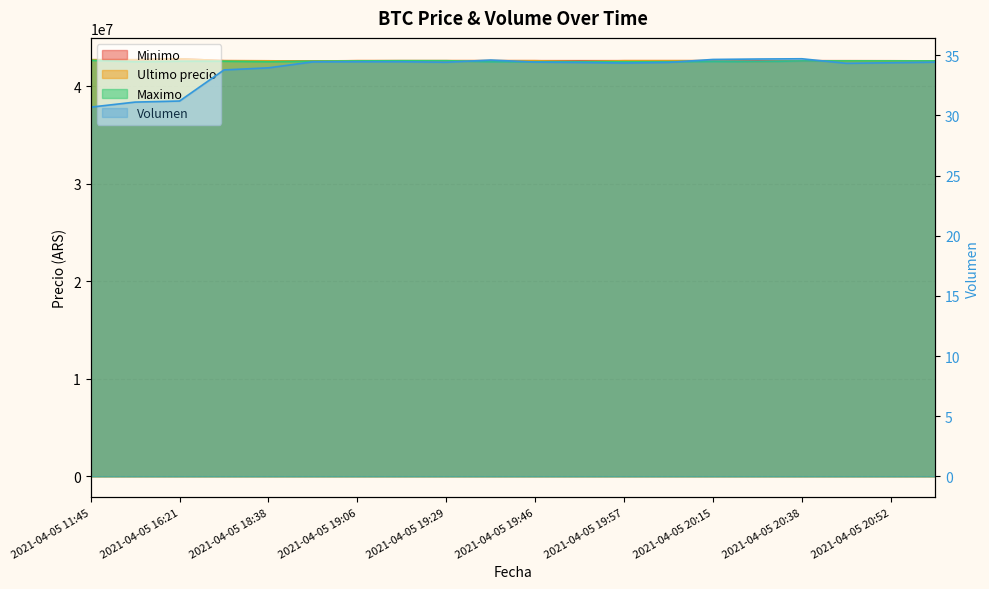

Does the chart display data point markers on the line(s)?

No